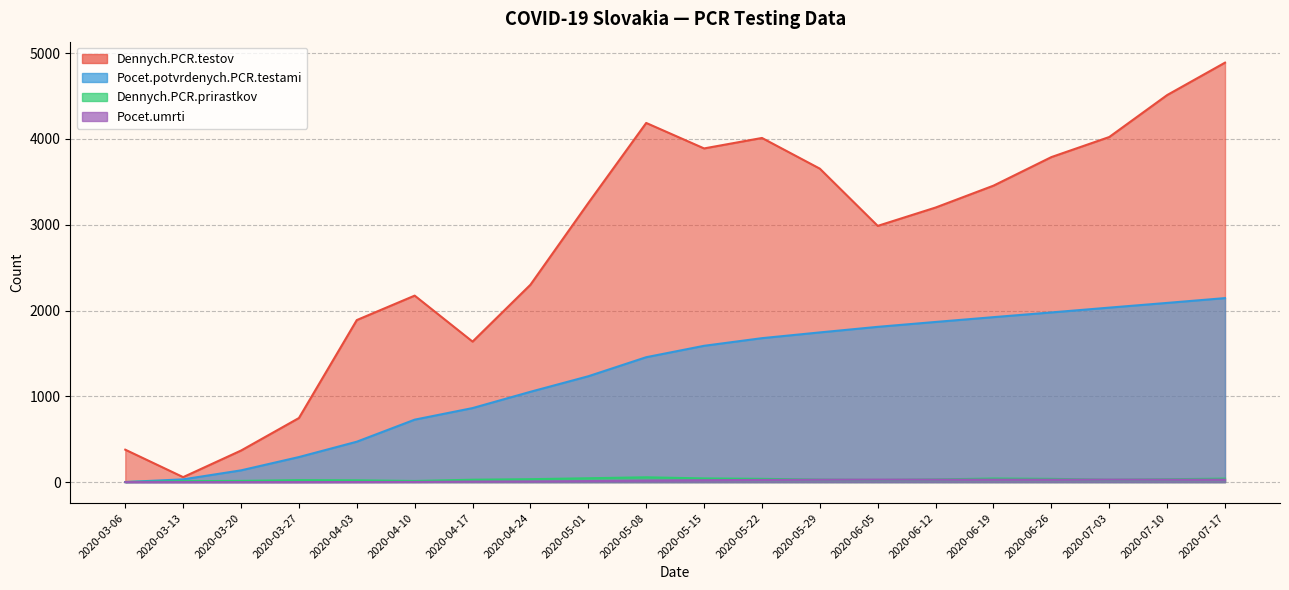

True or false: Pocet.potvrdenych.PCR.testami has a value of 1923 at 2020-06-19.

True